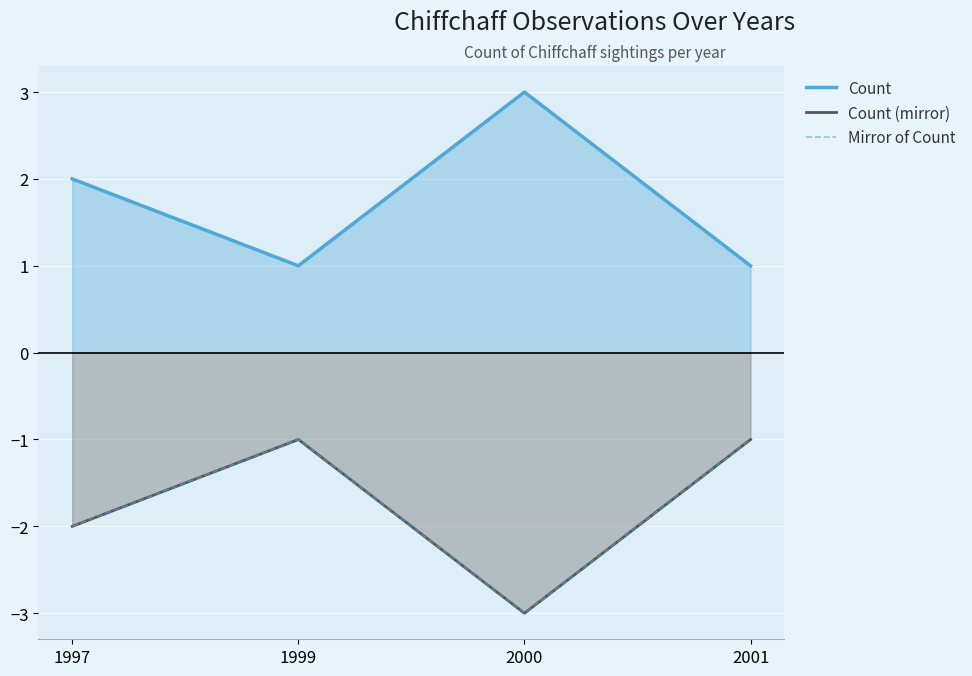

What are all the series names shown in the legend?

Count, Count (mirror), Mirror of Count